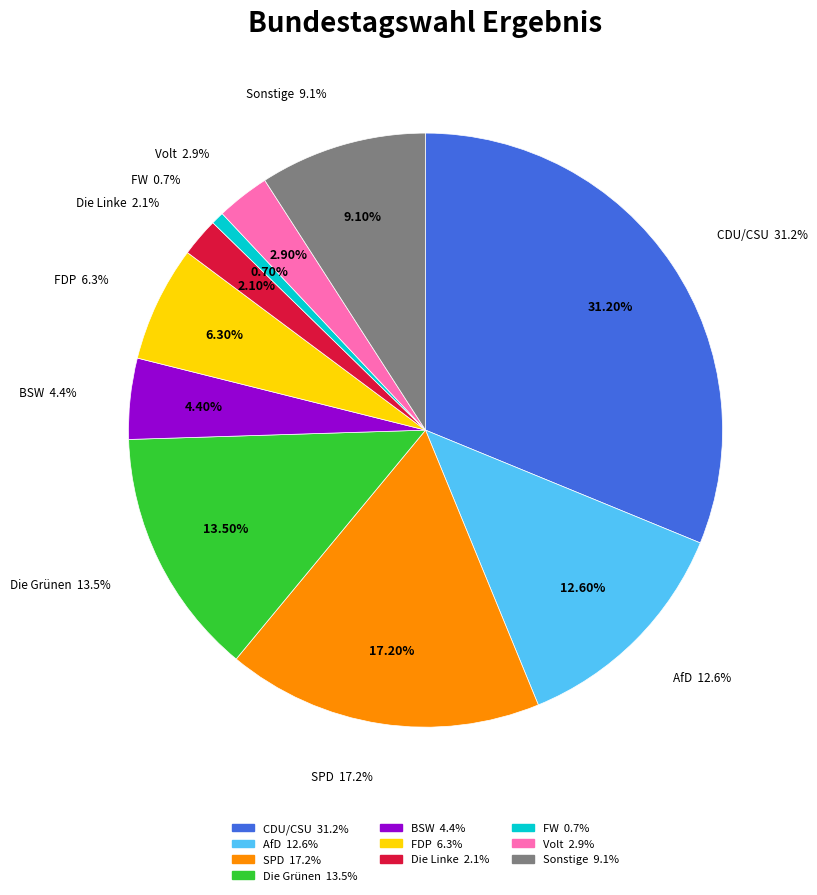

How many slices are in this pie chart?

10